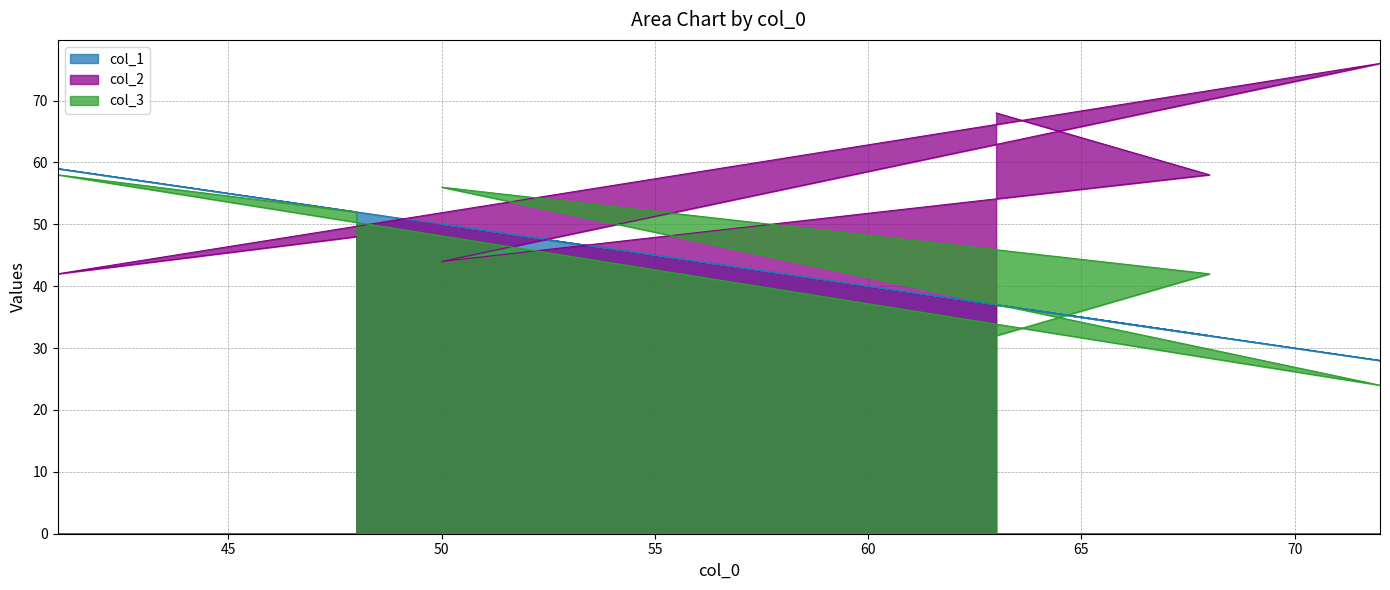

Reading left to right, extract all data points from this chart.

col_1: 48=52	41=59	72=28	50=50	68=32	63=37
col_2: 48=48	41=42	72=76	50=44	68=58	63=68
col_3: 48=52	41=58	72=24	50=56	68=42	63=32